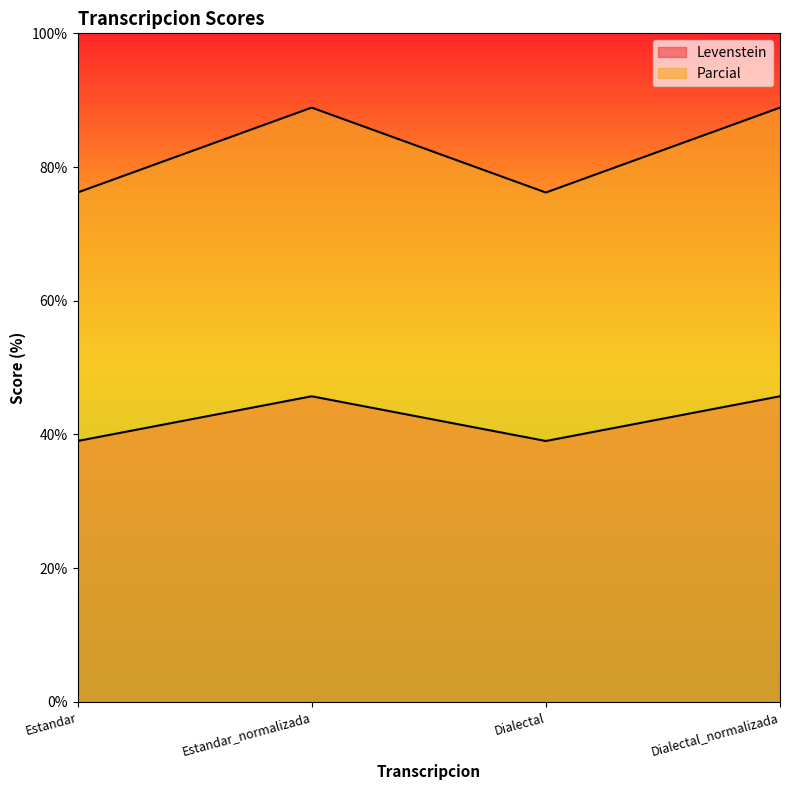

At how many categories does at least one series exceed 78?

2